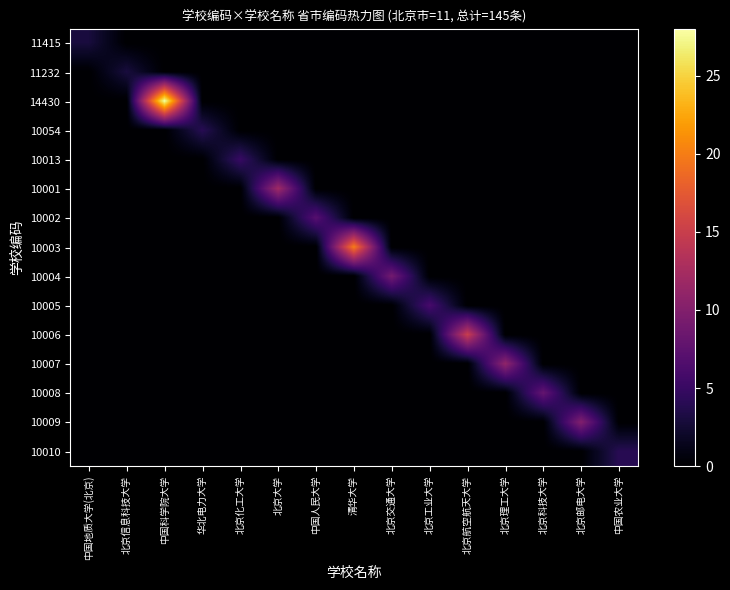

Reading left to right, extract all data points from this chart.

11415: 中国地质大学(北京)=3	北京信息科技大学=0	中国科学院大学=0	华北电力大学=0	北京化工大学=0	北京大学=0	中国人民大学=0	清华大学=0	北京交通大学=0	北京工业大学=0	北京航空航天大学=0	北京理工大学=0	北京科技大学=0	北京邮电大学=0	中国农业大学=0
11232: 中国地质大学(北京)=0	北京信息科技大学=3	中国科学院大学=0	华北电力大学=0	北京化工大学=0	北京大学=0	中国人民大学=0	清华大学=0	北京交通大学=0	北京工业大学=0	北京航空航天大学=0	北京理工大学=0	北京科技大学=0	北京邮电大学=0	中国农业大学=0
14430: 中国地质大学(北京)=0	北京信息科技大学=0	中国科学院大学=28	华北电力大学=0	北京化工大学=0	北京大学=0	中国人民大学=0	清华大学=0	北京交通大学=0	北京工业大学=0	北京航空航天大学=0	北京理工大学=0	北京科技大学=0	北京邮电大学=0	中国农业大学=0
10054: 中国地质大学(北京)=0	北京信息科技大学=0	中国科学院大学=0	华北电力大学=4	北京化工大学=0	北京大学=0	中国人民大学=0	清华大学=0	北京交通大学=0	北京工业大学=0	北京航空航天大学=0	北京理工大学=0	北京科技大学=0	北京邮电大学=0	中国农业大学=0
10013: 中国地质大学(北京)=0	北京信息科技大学=0	中国科学院大学=0	华北电力大学=0	北京化工大学=5	北京大学=0	中国人民大学=0	清华大学=0	北京交通大学=0	北京工业大学=0	北京航空航天大学=0	北京理工大学=0	北京科技大学=0	北京邮电大学=0	中国农业大学=0
10001: 中国地质大学(北京)=0	北京信息科技大学=0	中国科学院大学=0	华北电力大学=0	北京化工大学=0	北京大学=12	中国人民大学=0	清华大学=0	北京交通大学=0	北京工业大学=0	北京航空航天大学=0	北京理工大学=0	北京科技大学=0	北京邮电大学=0	中国农业大学=0
10002: 中国地质大学(北京)=0	北京信息科技大学=0	中国科学院大学=0	华北电力大学=0	北京化工大学=0	北京大学=0	中国人民大学=7	清华大学=0	北京交通大学=0	北京工业大学=0	北京航空航天大学=0	北京理工大学=0	北京科技大学=0	北京邮电大学=0	中国农业大学=0
10003: 中国地质大学(北京)=0	北京信息科技大学=0	中国科学院大学=0	华北电力大学=0	北京化工大学=0	北京大学=0	中国人民大学=0	清华大学=20	北京交通大学=0	北京工业大学=0	北京航空航天大学=0	北京理工大学=0	北京科技大学=0	北京邮电大学=0	中国农业大学=0
10004: 中国地质大学(北京)=0	北京信息科技大学=0	中国科学院大学=0	华北电力大学=0	北京化工大学=0	北京大学=0	中国人民大学=0	清华大学=0	北京交通大学=9	北京工业大学=0	北京航空航天大学=0	北京理工大学=0	北京科技大学=0	北京邮电大学=0	中国农业大学=0
10005: 中国地质大学(北京)=0	北京信息科技大学=0	中国科学院大学=0	华北电力大学=0	北京化工大学=0	北京大学=0	中国人民大学=0	清华大学=0	北京交通大学=0	北京工业大学=6	北京航空航天大学=0	北京理工大学=0	北京科技大学=0	北京邮电大学=0	中国农业大学=0
10006: 中国地质大学(北京)=0	北京信息科技大学=0	中国科学院大学=0	华北电力大学=0	北京化工大学=0	北京大学=0	中国人民大学=0	清华大学=0	北京交通大学=0	北京工业大学=0	北京航空航天大学=15	北京理工大学=0	北京科技大学=0	北京邮电大学=0	中国农业大学=0
10007: 中国地质大学(北京)=0	北京信息科技大学=0	中国科学院大学=0	华北电力大学=0	北京化工大学=0	北京大学=0	中国人民大学=0	清华大学=0	北京交通大学=0	北京工业大学=0	北京航空航天大学=0	北京理工大学=11	北京科技大学=0	北京邮电大学=0	中国农业大学=0
10008: 中国地质大学(北京)=0	北京信息科技大学=0	中国科学院大学=0	华北电力大学=0	北京化工大学=0	北京大学=0	中国人民大学=0	清华大学=0	北京交通大学=0	北京工业大学=0	北京航空航天大学=0	北京理工大学=0	北京科技大学=8	北京邮电大学=0	中国农业大学=0
10009: 中国地质大学(北京)=0	北京信息科技大学=0	中国科学院大学=0	华北电力大学=0	北京化工大学=0	北京大学=0	中国人民大学=0	清华大学=0	北京交通大学=0	北京工业大学=0	北京航空航天大学=0	北京理工大学=0	北京科技大学=0	北京邮电大学=10	中国农业大学=0
10010: 中国地质大学(北京)=0	北京信息科技大学=0	中国科学院大学=0	华北电力大学=0	北京化工大学=0	北京大学=0	中国人民大学=0	清华大学=0	北京交通大学=0	北京工业大学=0	北京航空航天大学=0	北京理工大学=0	北京科技大学=0	北京邮电大学=0	中国农业大学=4